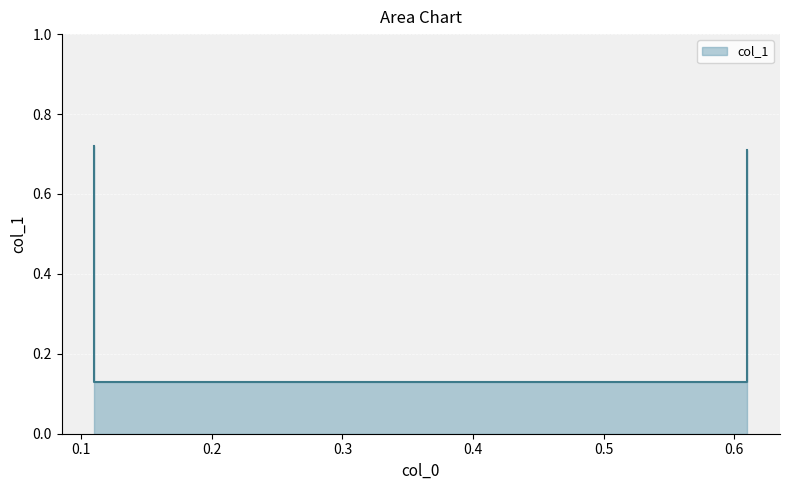

List the labels in order of value, largest first.

0.11, 0.61, 0.11, 0.61